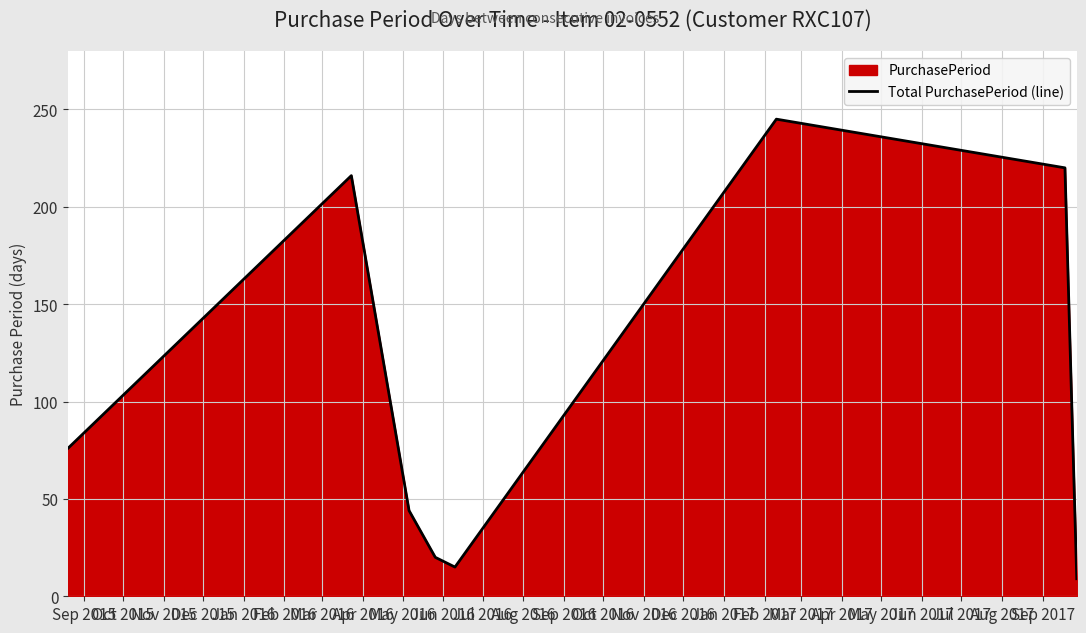

True or false: the data has more than 2 interior local peaks.

False